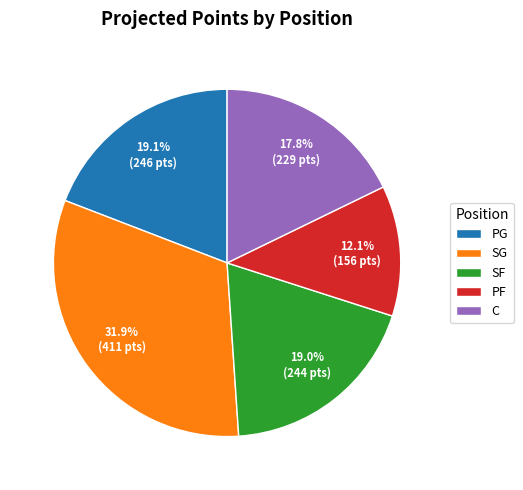

Which has a higher value, SF or SG?

SG